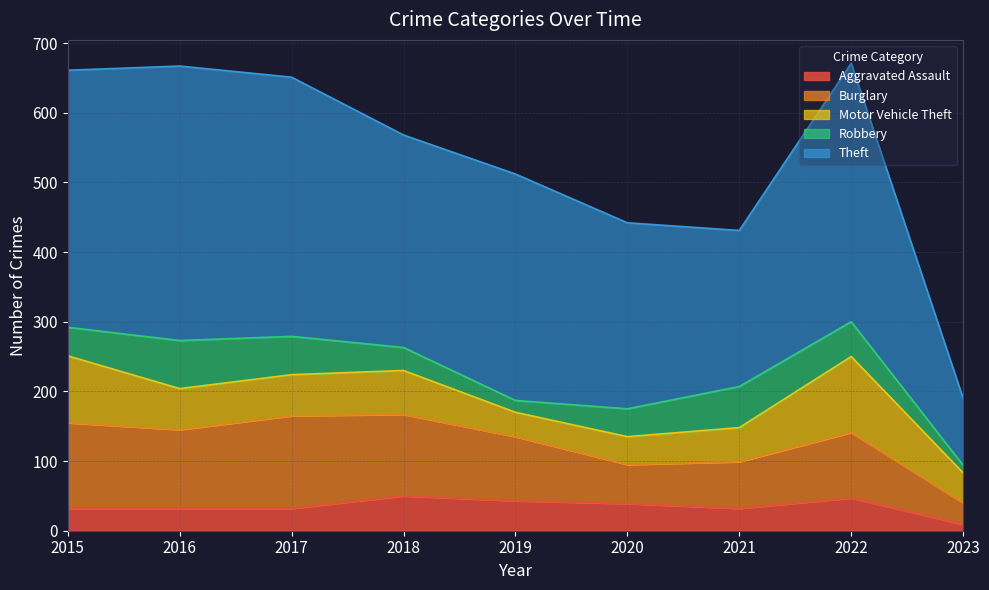

The value of Burglary at 2016 is 113. True or false?

True